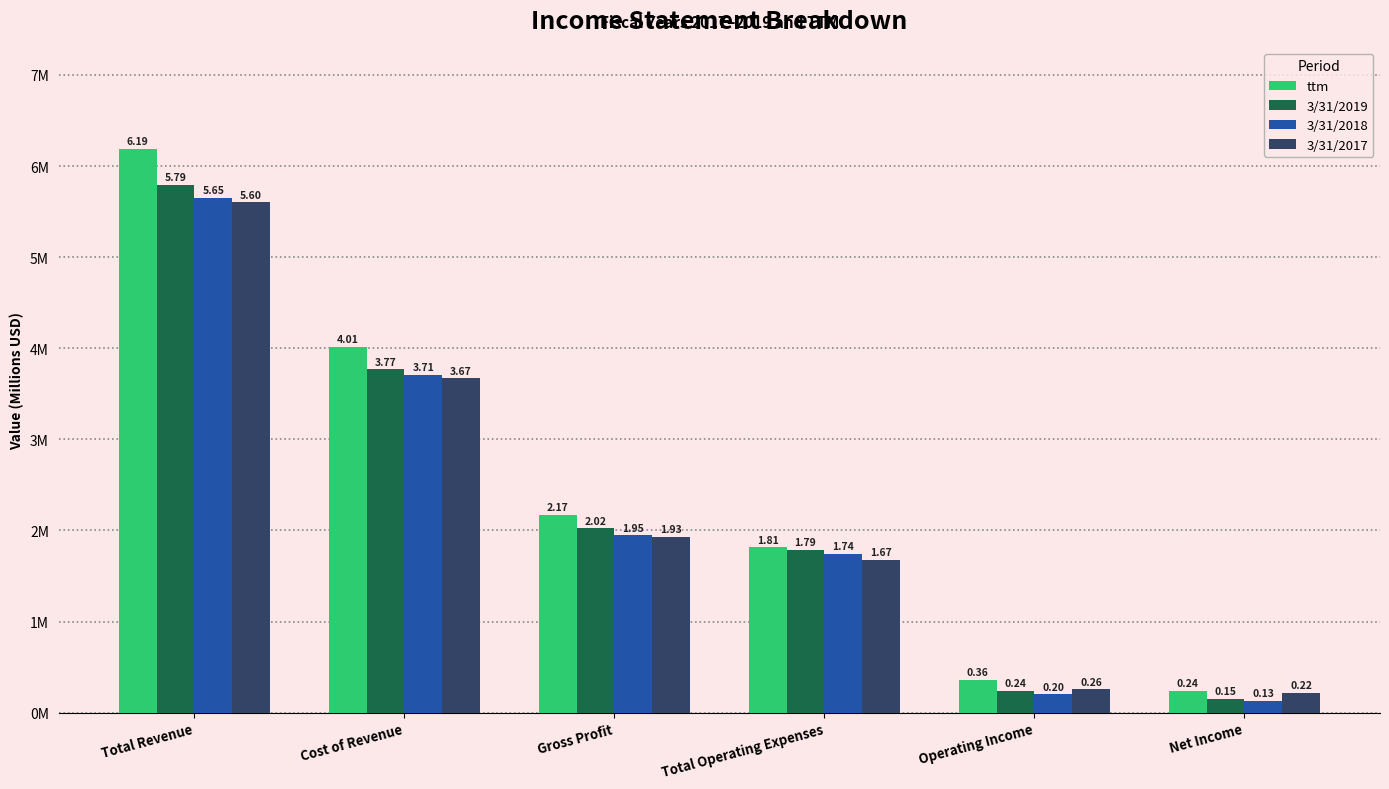

List the labels in order of 3/31/2019 value, smallest first.

Net Income, Operating Income, Total Operating Expenses, Gross Profit, Cost of Revenue, Total Revenue